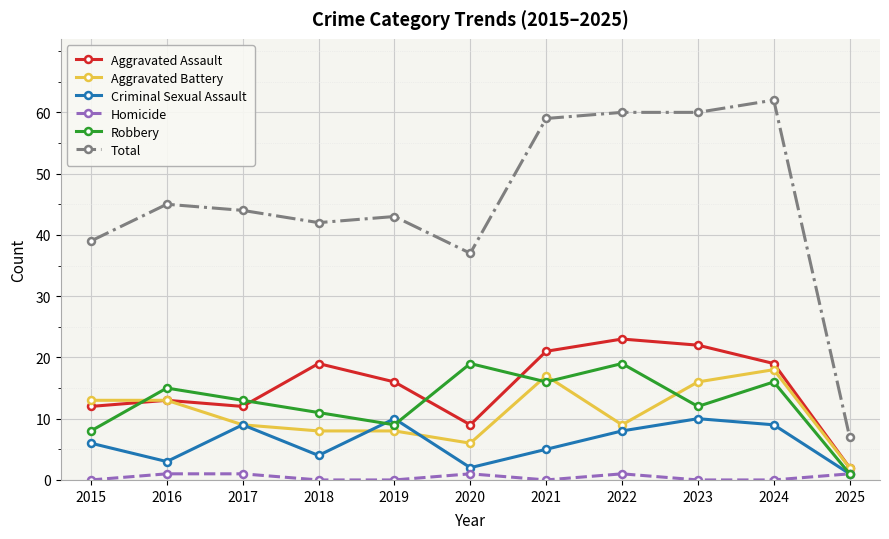

Is this an area chart (filled region under the line)?

No